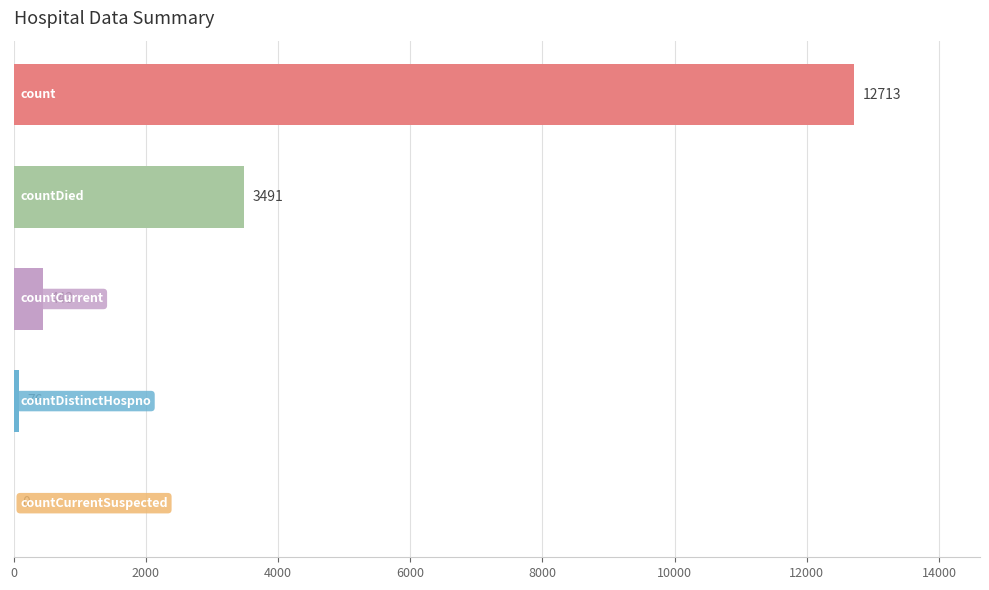

What is the sum of all values?

16723